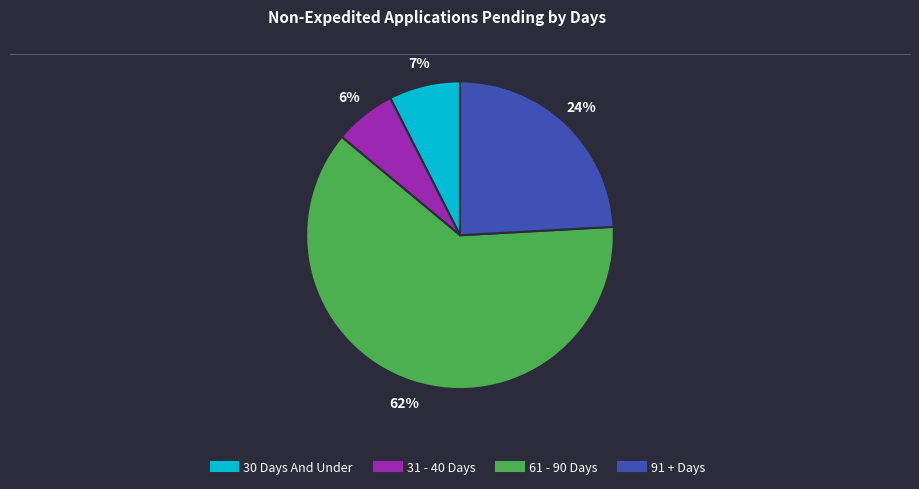

How many slices are in this pie chart?

4